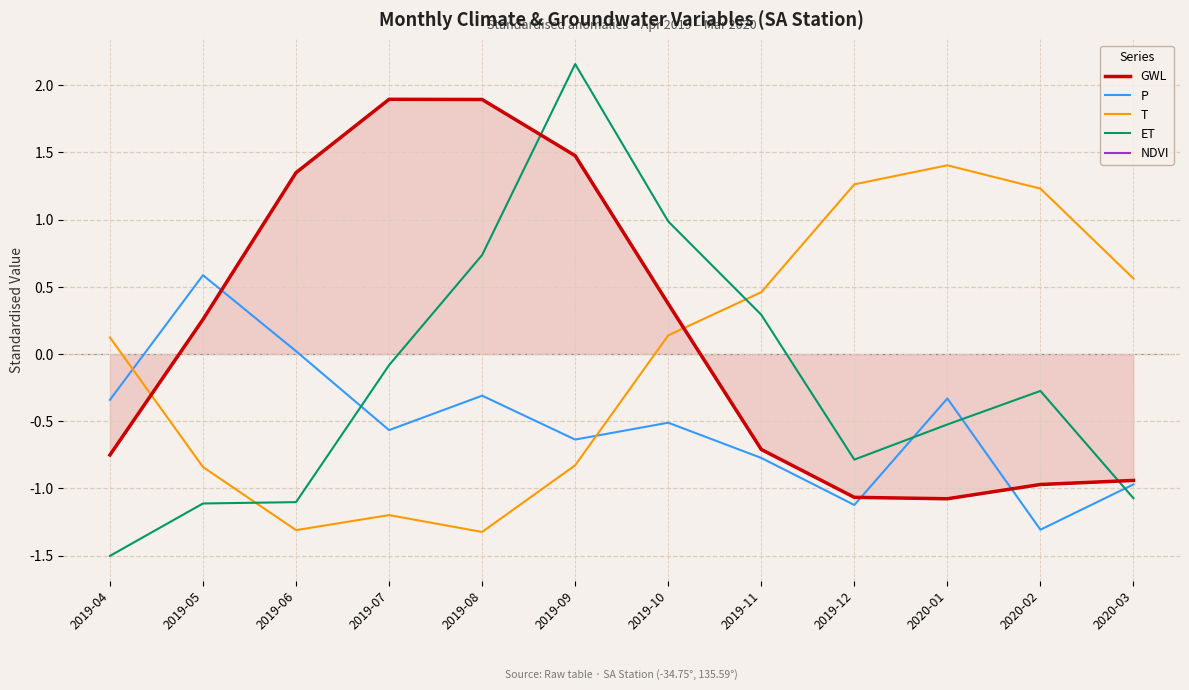

How many times do ET and NDVI cross each other?

2